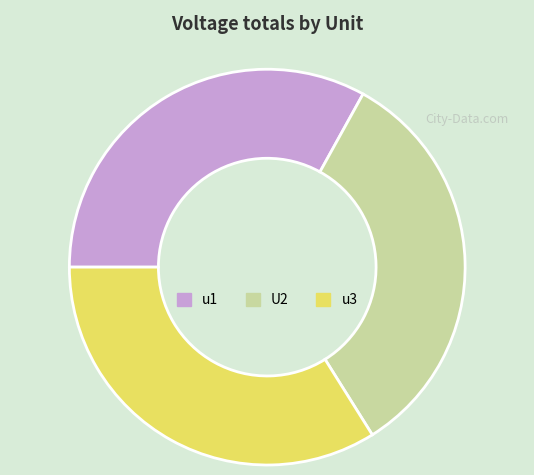

Approximately how many times larger is the value at u3 compared to u1?

1.0